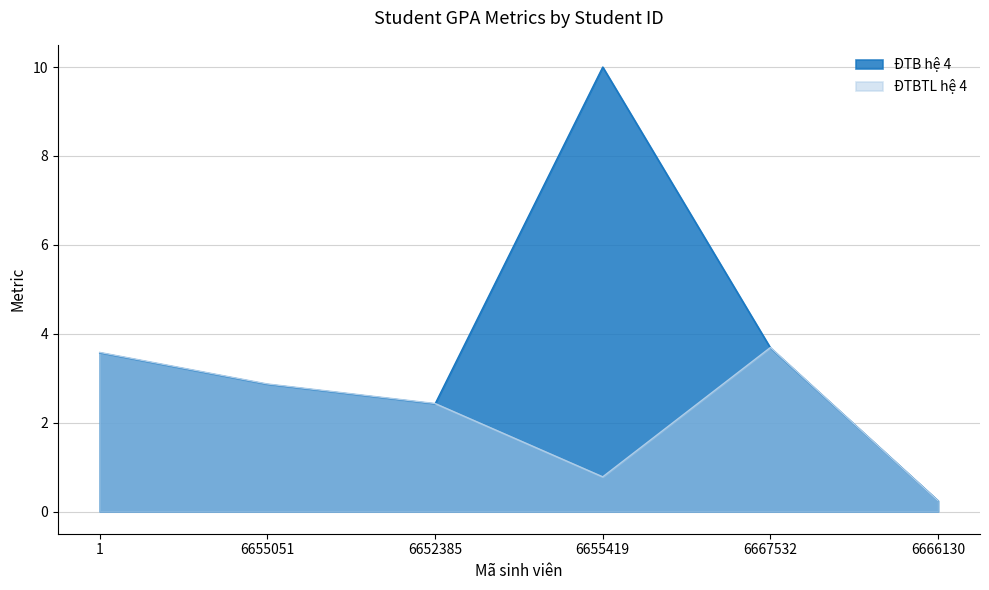

What is the value of the ĐTB hệ 4 point at the 2nd from the left?

2.9